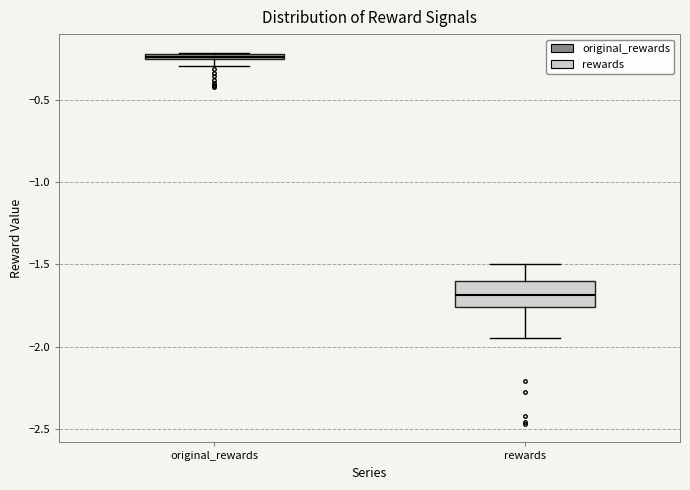

Which box's median line is the lowest?

rewards